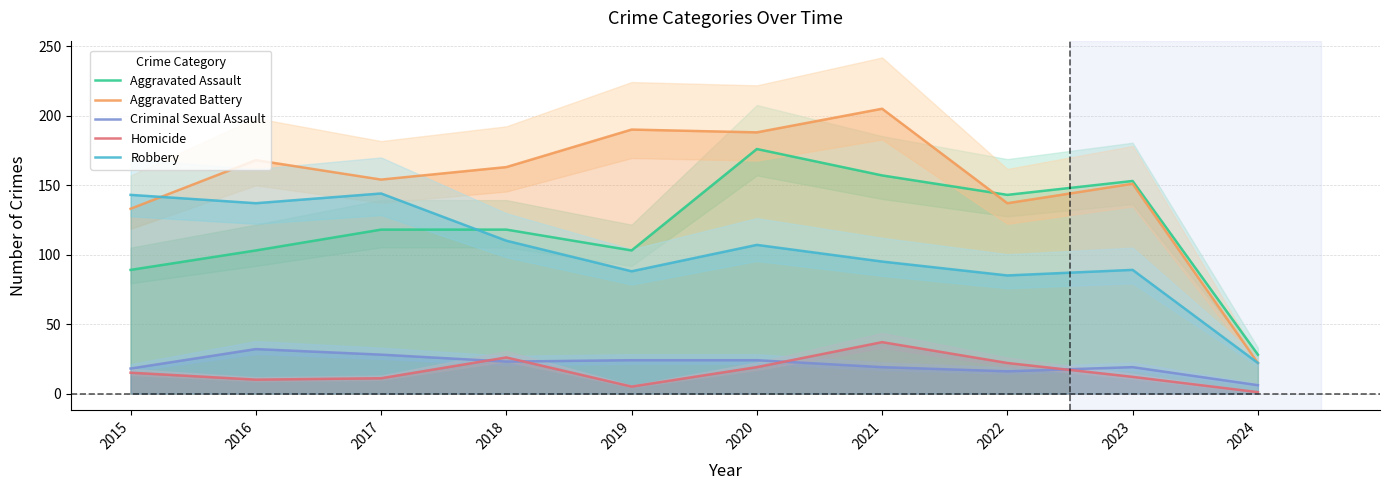

What is the value of the Robbery point at the 4th from the left?

110